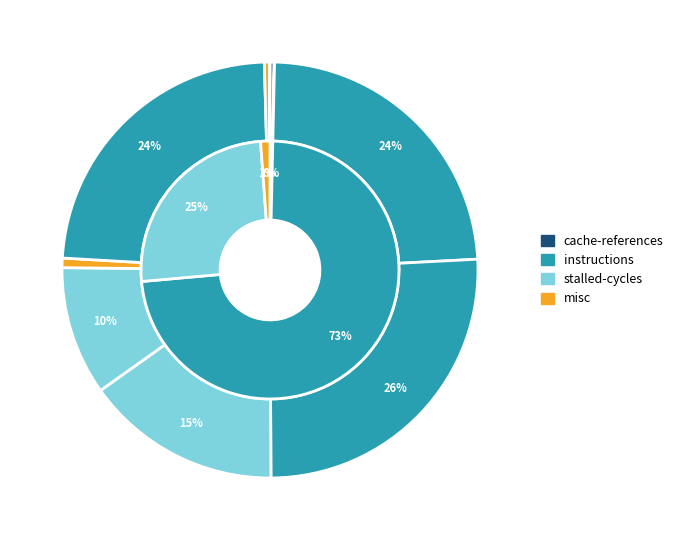

The LLC-prefetches slice represents 0% of the pie. True or false?

True